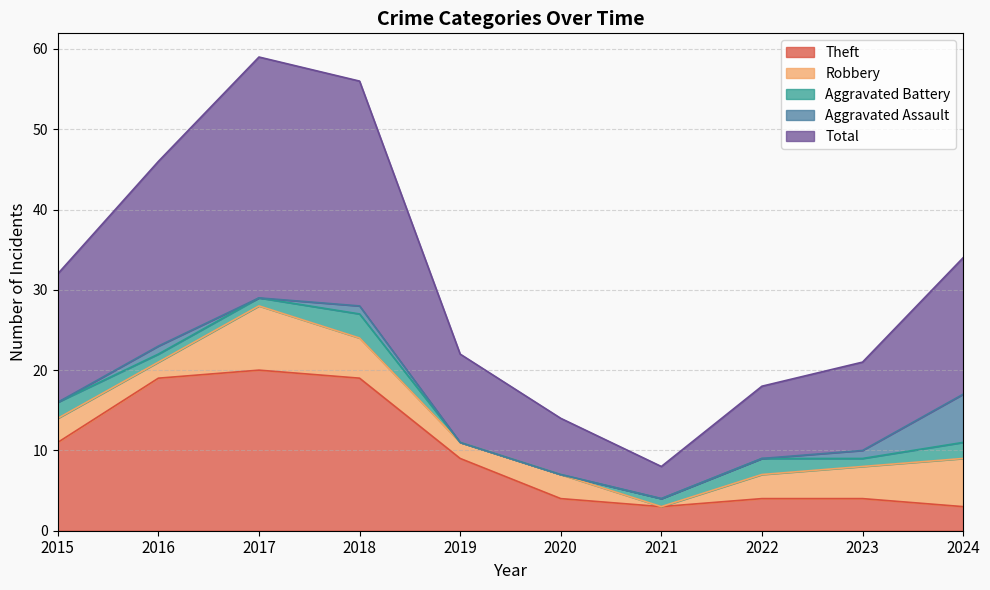

List the series in order of their peak value, lowest first.

Aggravated Battery, Aggravated Assault, Robbery, Theft, Total